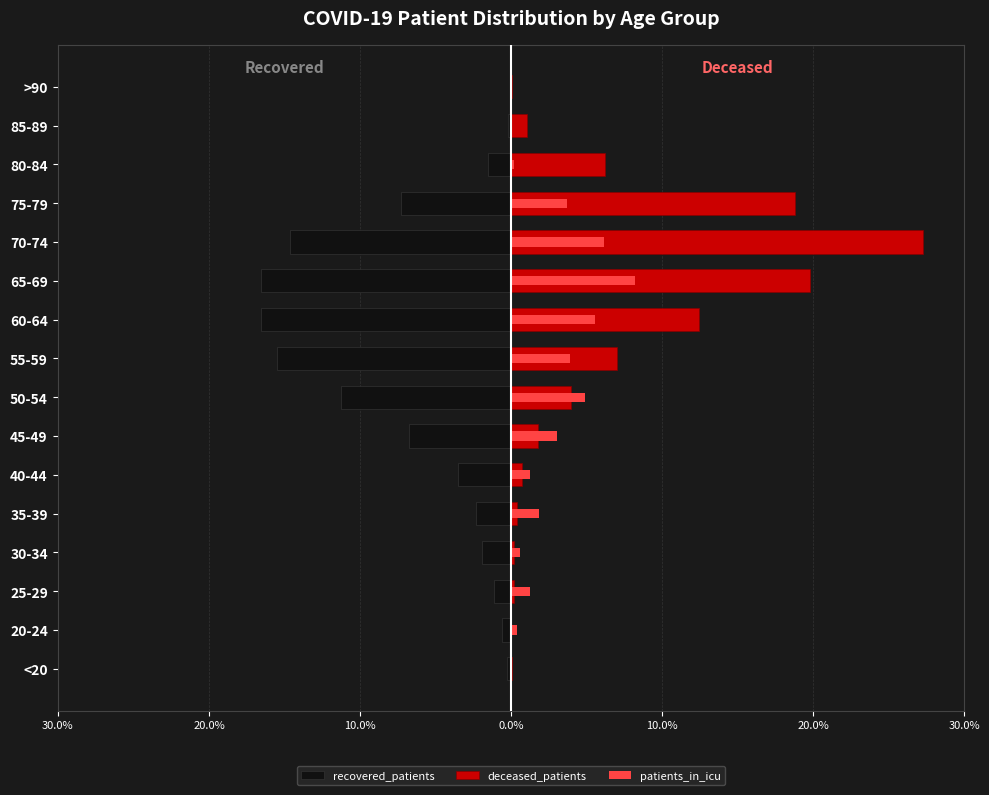

At how many categories does at least one series exceed 20?

1